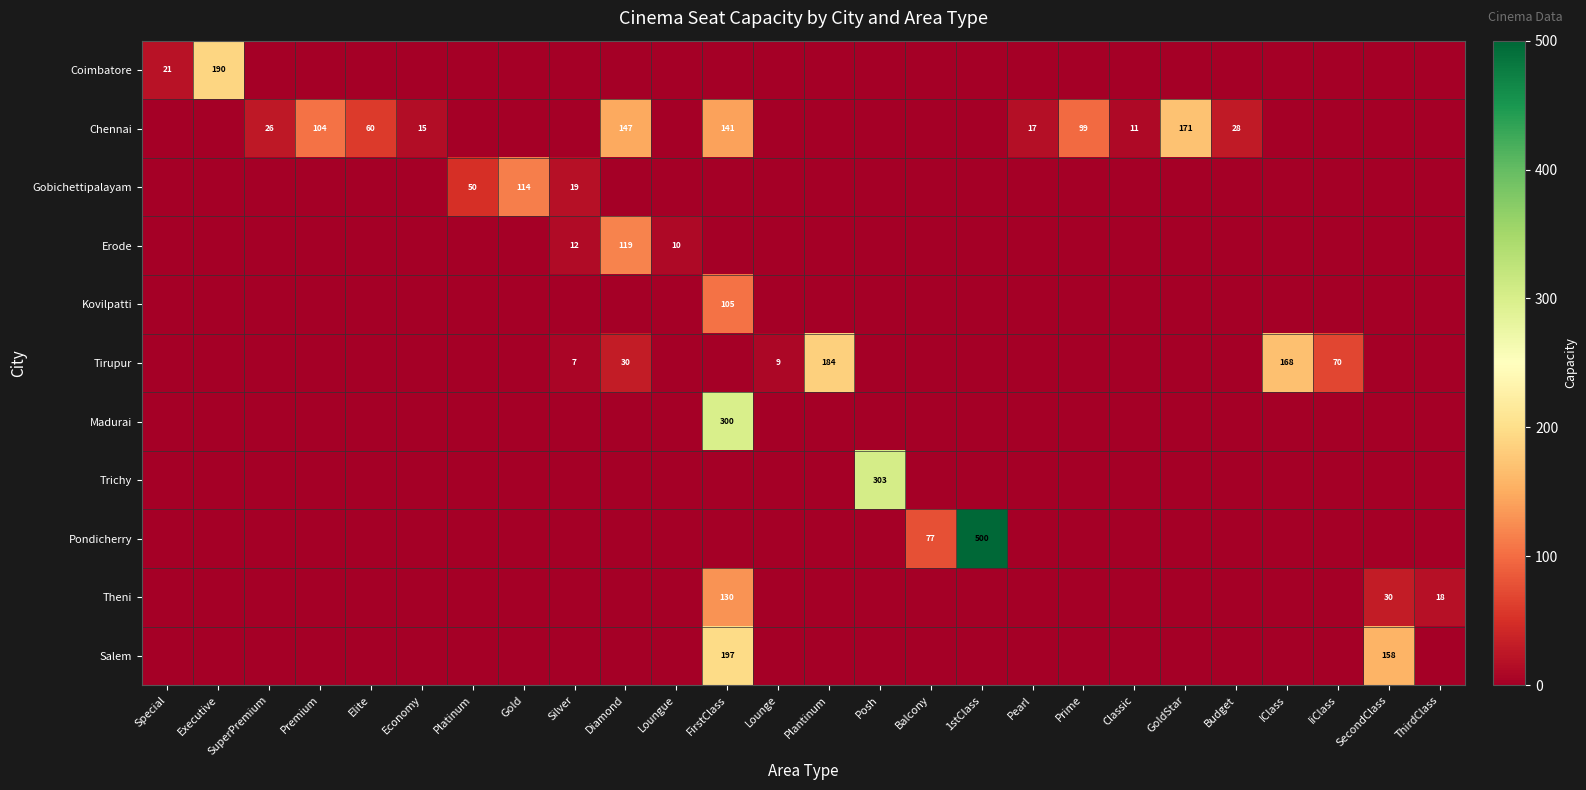

Which label corresponds to the smallest value in the chart?

SuperPremium